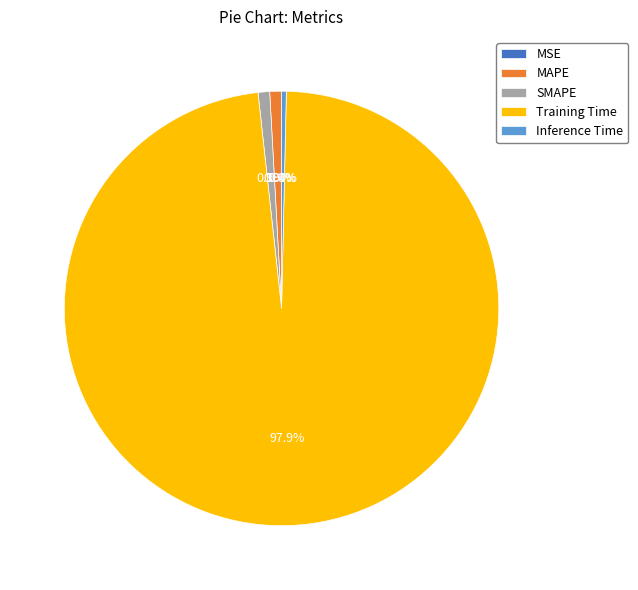

Is Training Time the majority of the pie?

Yes